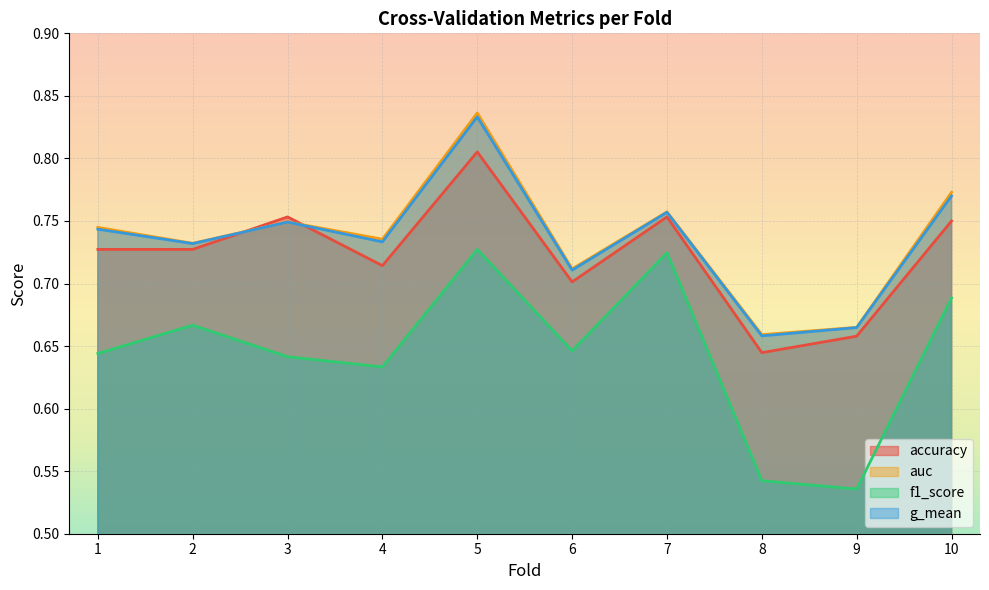

Between which two adjacent categories do accuracy and g_mean first intersect?

2 and 3